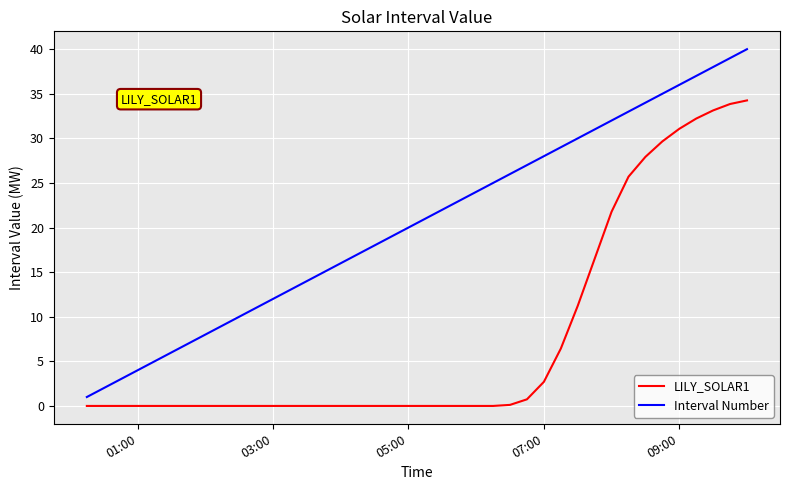

List the series in order of their overall mean, lowest first.

LILY_SOLAR1, Interval Number